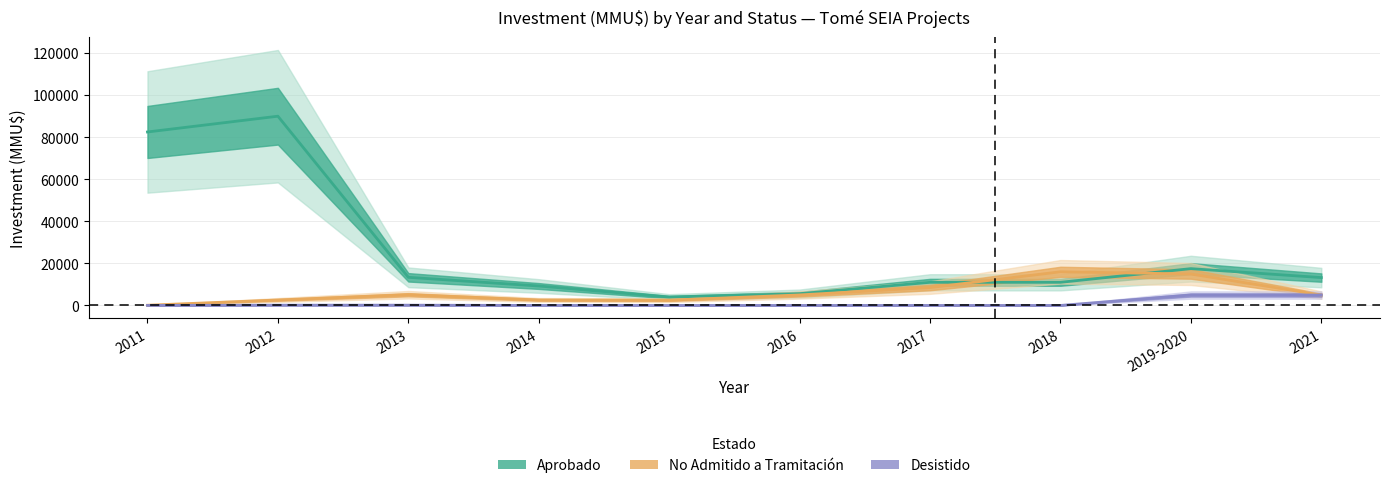

True or false: Desistido_inv and No_Admitido_inv cross at least once.

False